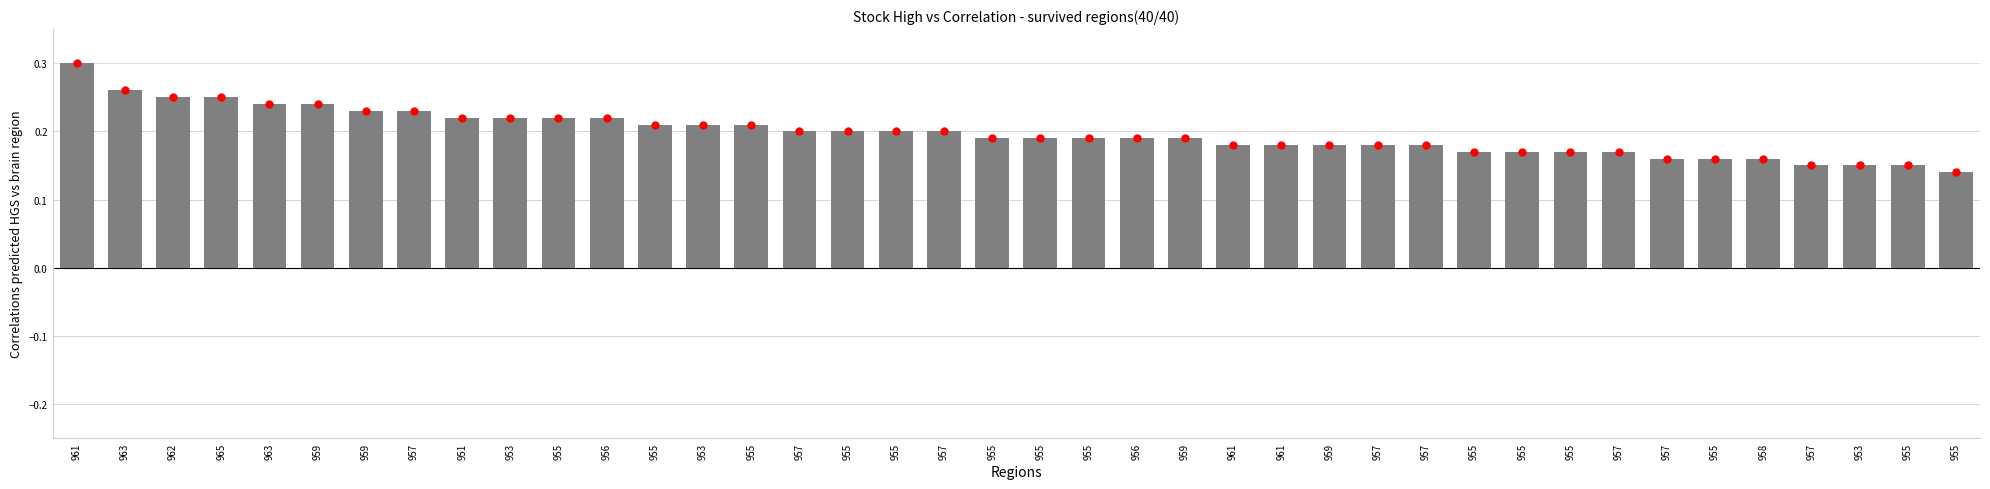

Reading left to right, list all the values displayed in this chart.

0.3	0.3	0.2	0.2	0.2	0.2	0.2	0.2	0.2	0.2	0.2	0.2	0.2	0.2	0.2	0.2	0.2	0.2	0.2	0.2	0.2	0.2	0.2	0.2	0.2	0.2	0.2	0.2	0.2	0.2	0.2	0.2	0.2	0.2	0.2	0.2	0.1	0.1	0.1	0.1